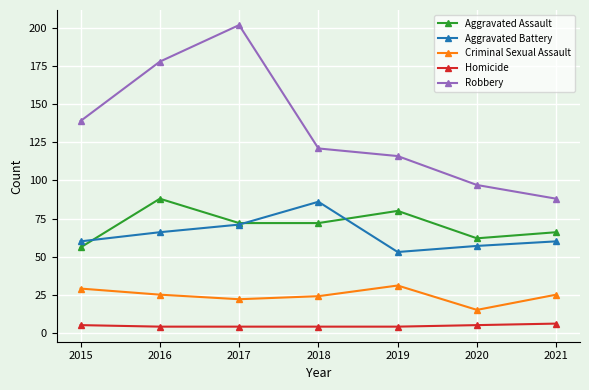

Is the value of Aggravated Battery at 2019 greater than the value of Robbery at 2018?

No